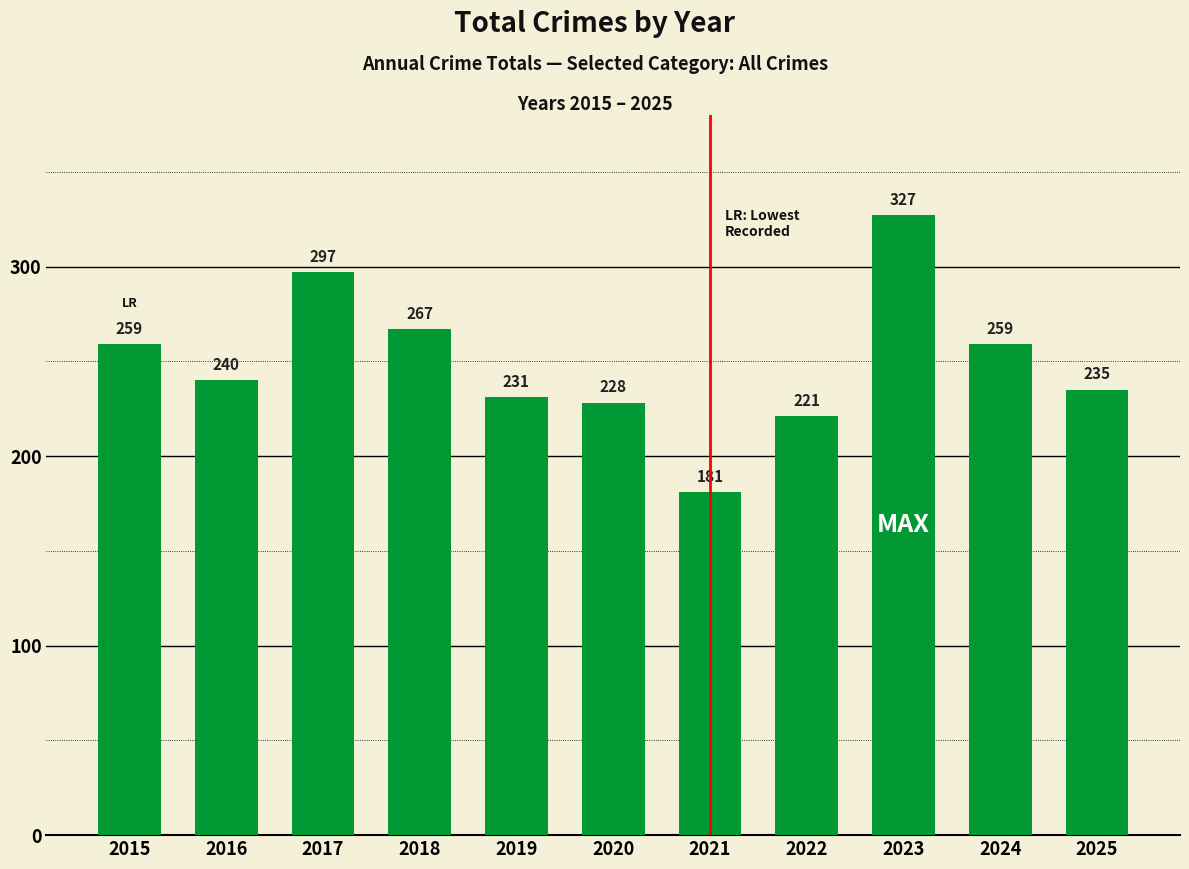

What is the greatest value displayed?

327